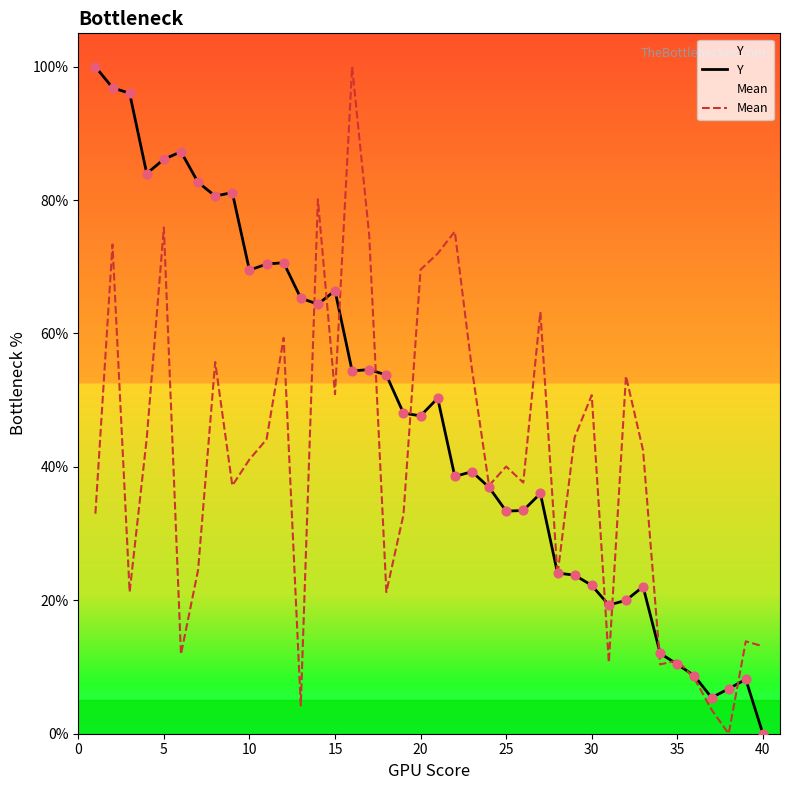

Which series has the largest total across all categories?

Y